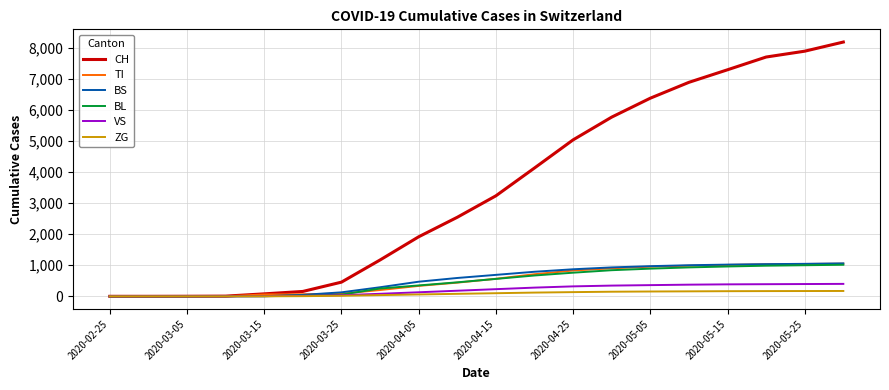

What is the maximum value shown in the chart?

8180